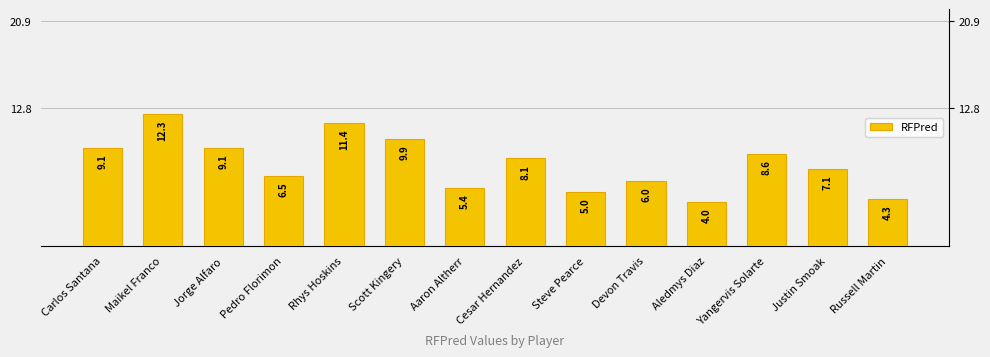

What value does the data have at Jorge Alfaro?

9.1